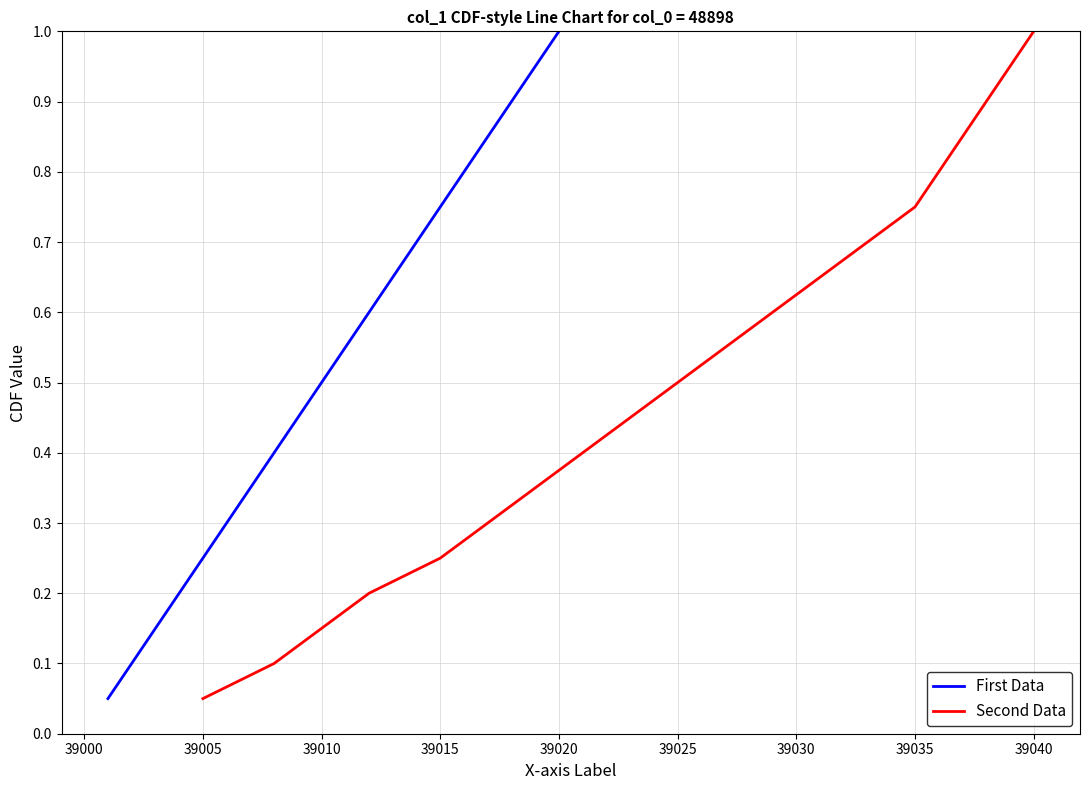

True or false: First Data and Second Data intersect in this chart.

False